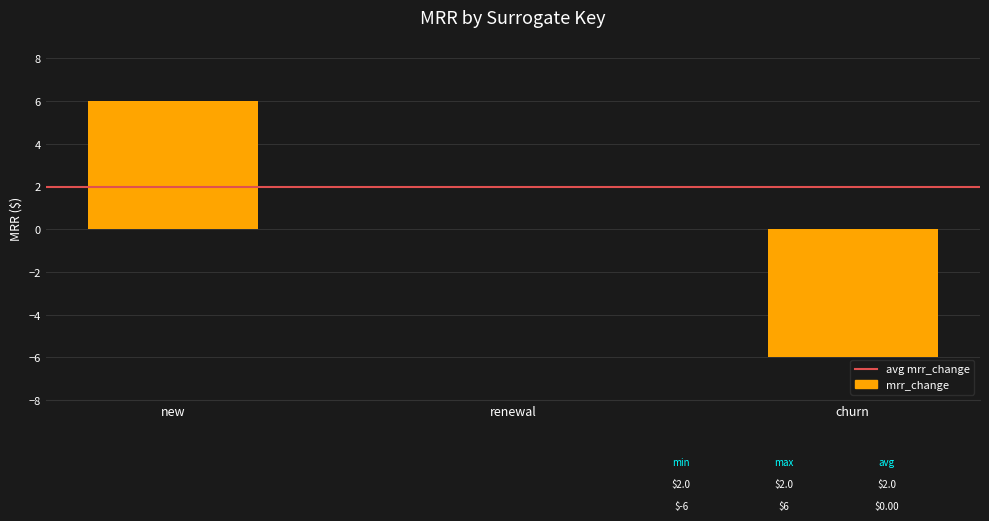

How many series are shown in this chart?

1